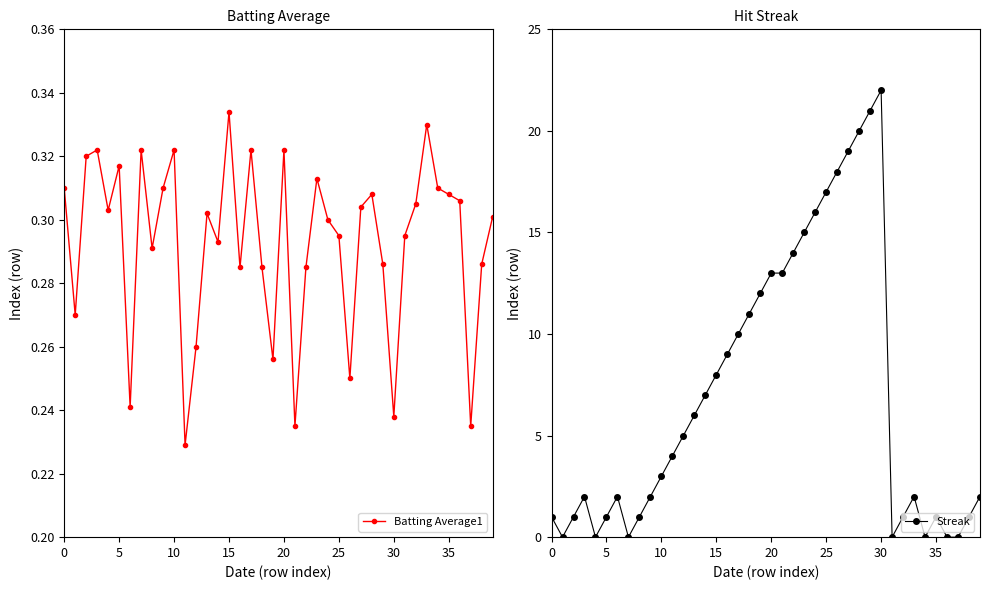

Reading right to left, extract all data points from this chart.

Batting Average1: 0.3	0.3	0.2	0.3	0.3	0.3	0.3	0.3	0.3	0.2	0.3	0.3	0.3	0.2	0.3	0.3	0.3	0.3	0.2	0.3	0.3	0.3	0.3	0.3	0.3	0.3	0.3	0.3	0.2	0.3	0.3	0.3	0.3	0.2	0.3	0.3	0.3	0.3	0.3	0.3
Streak: 2.0	1.0	0.0	0.0	1.0	0.0	2.0	1.0	0.0	22.0	21.0	20.0	19.0	18.0	17.0	16.0	15.0	14.0	13.0	13.0	12.0	11.0	10.0	9.0	8.0	7.0	6.0	5.0	4.0	3.0	2.0	1.0	0.0	2.0	1.0	0.0	2.0	1.0	0.0	1.0